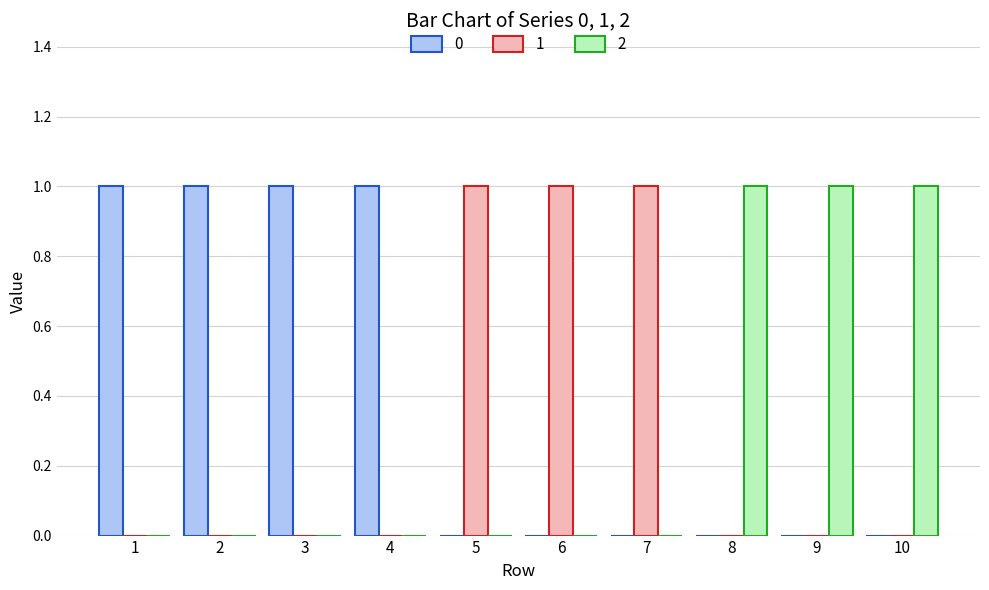

True or false: 2 has a value of 1 at 10.

True